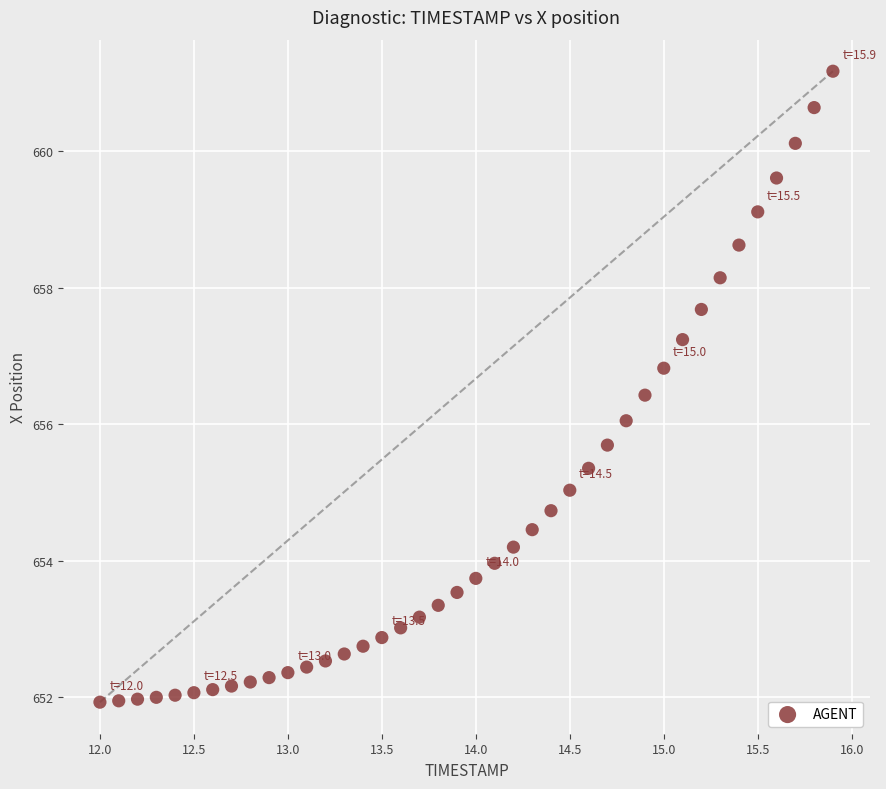

What is the range of Y values (max minus min)?

9.2